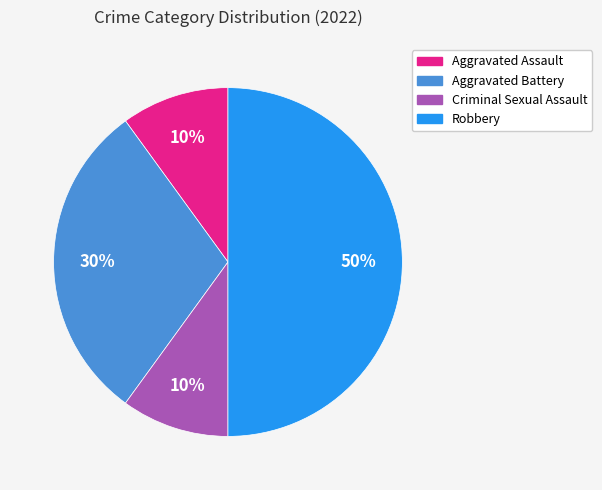

To the nearest percent, what percentage of the pie is Criminal Sexual Assault?

10%